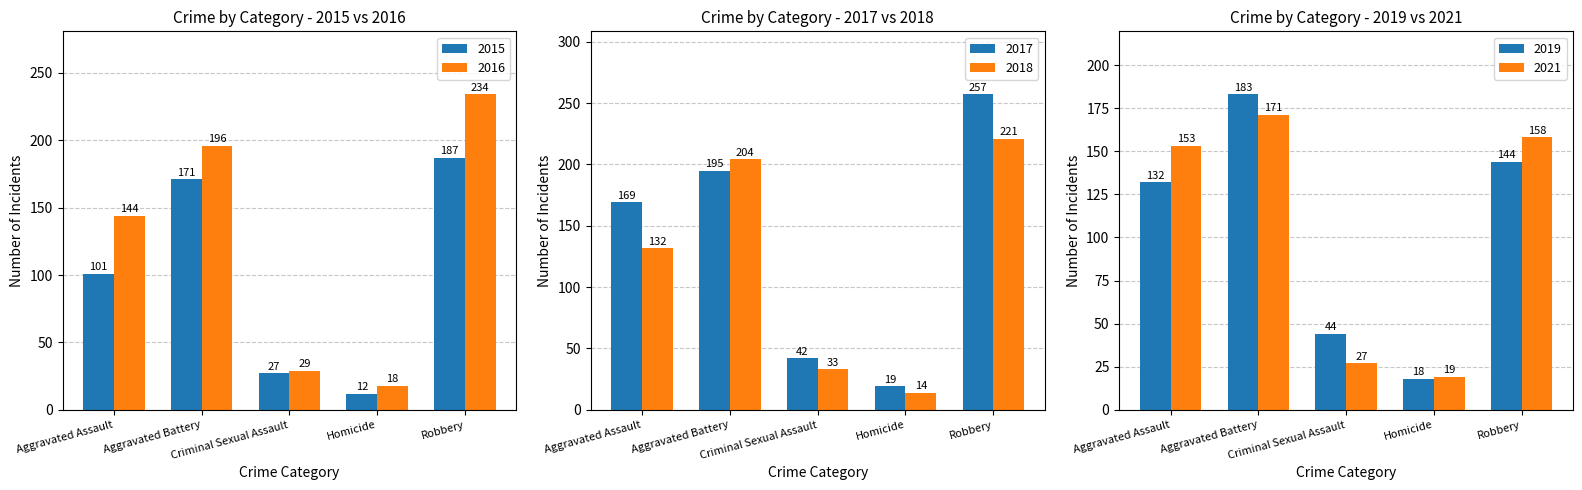

The 2015 series shows 63 at Aggravated Assault. True or false?

False